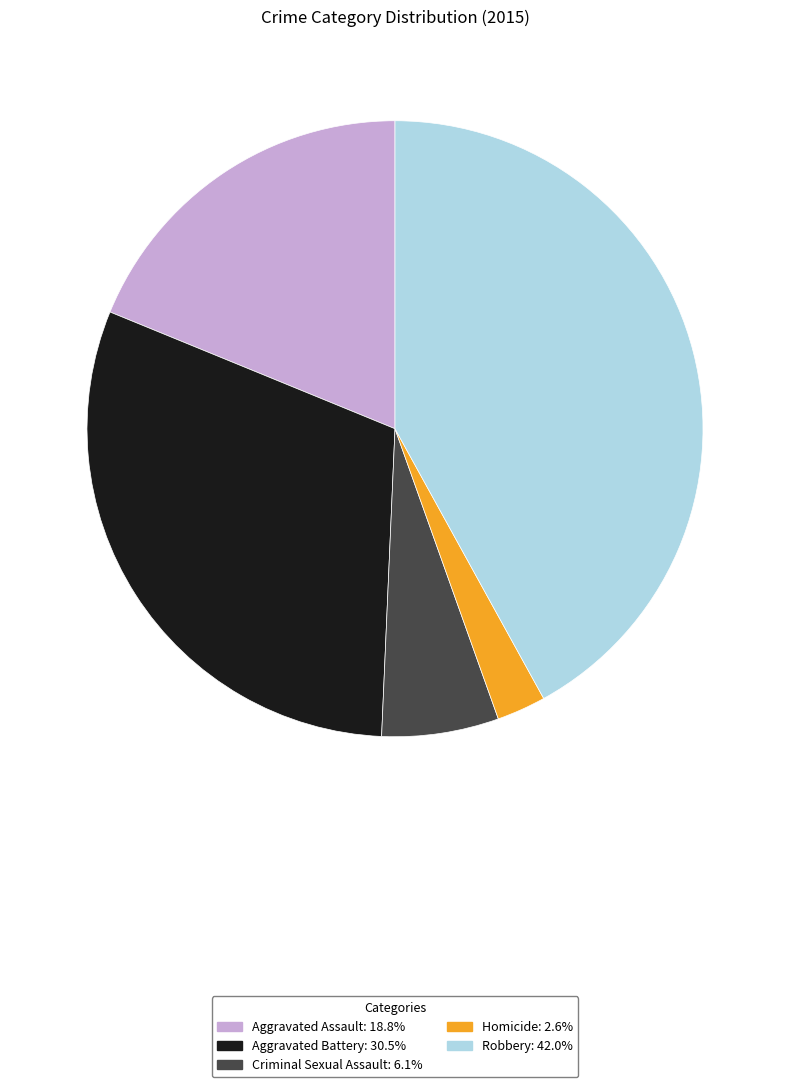

Is the sum of Criminal Sexual Assault and Robbery greater than half?

No